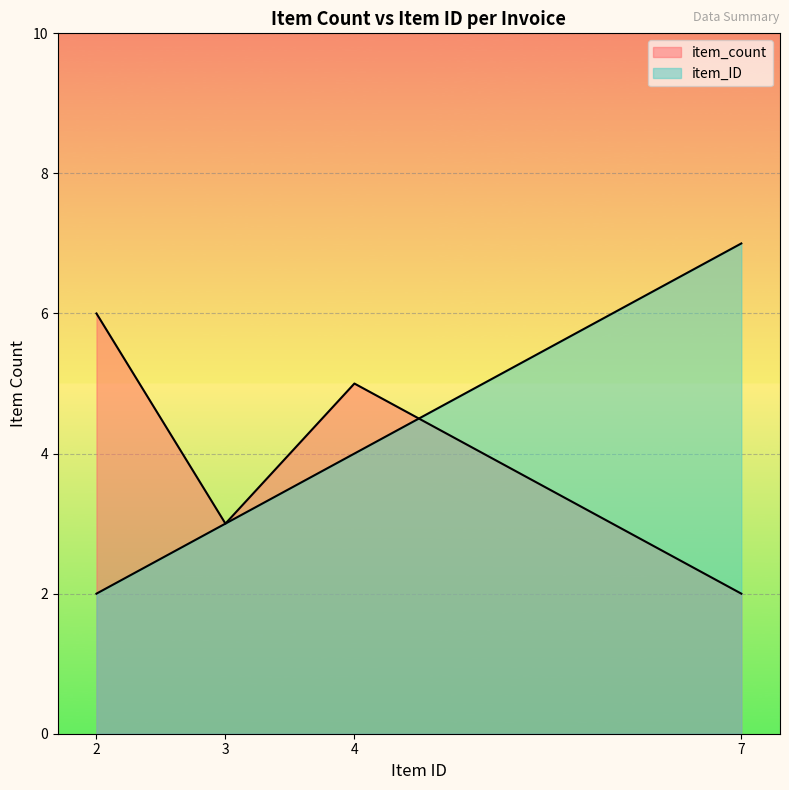

Count the number of categories in the chart.

4